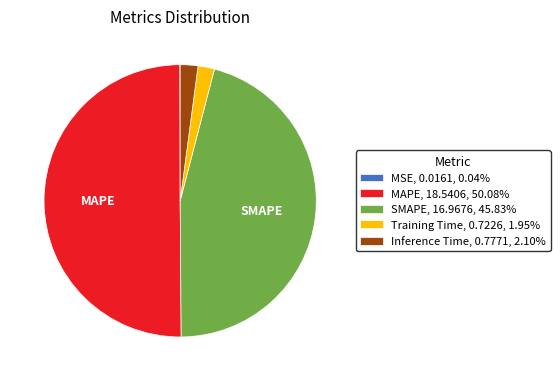

Is the sum of SMAPE, 16.9676, 45.83% and MAPE, 18.5406, 50.08% greater than half?

Yes